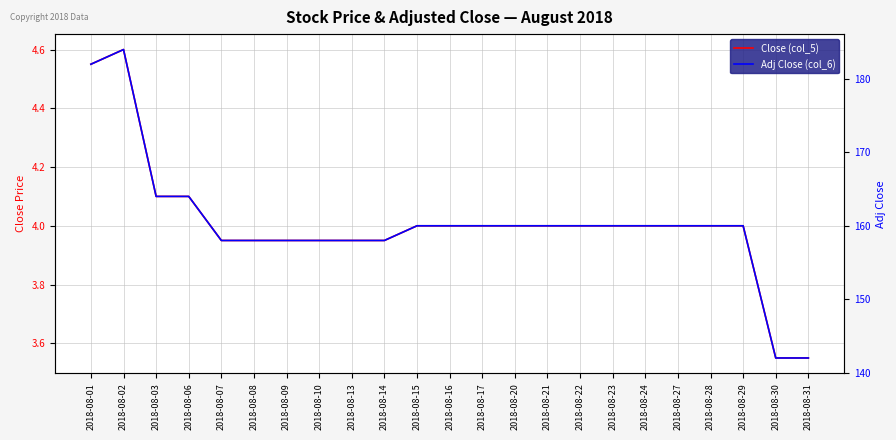

What is the value of the Close (col_5) point at the 7th from the left?

4.0